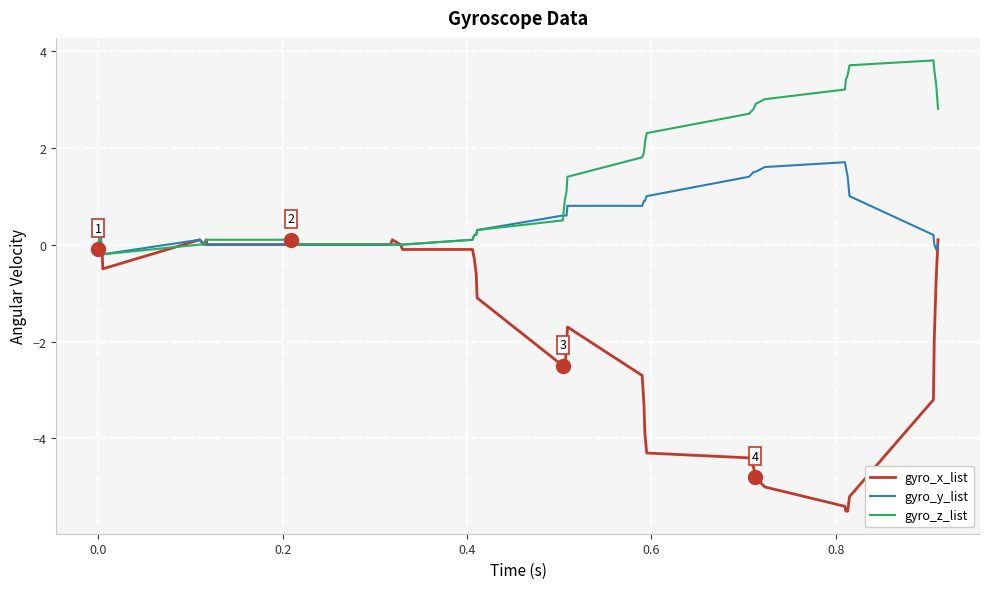

List the series in order of their overall mean, highest first.

gyro_z_list, gyro_y_list, gyro_x_list